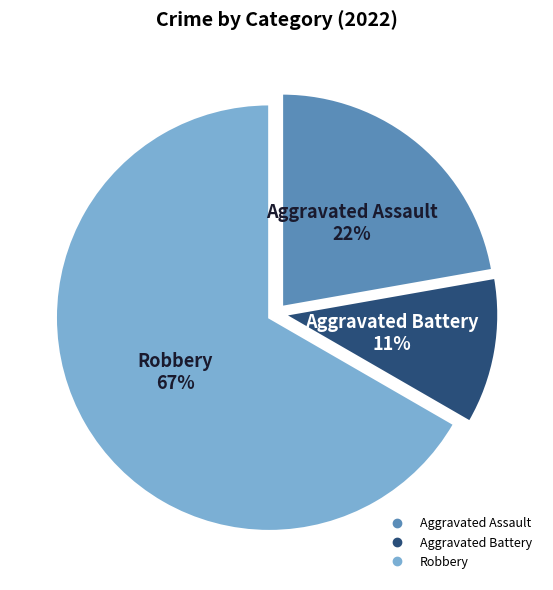

True or false: Robbery accounts for 67% of the total.

True